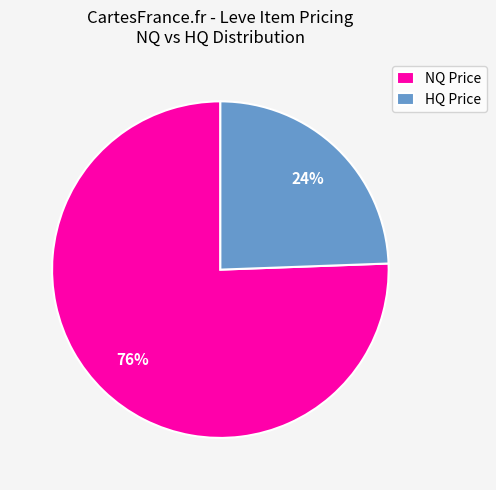

Rank the categories by value from highest to lowest.

NQ Price, HQ Price